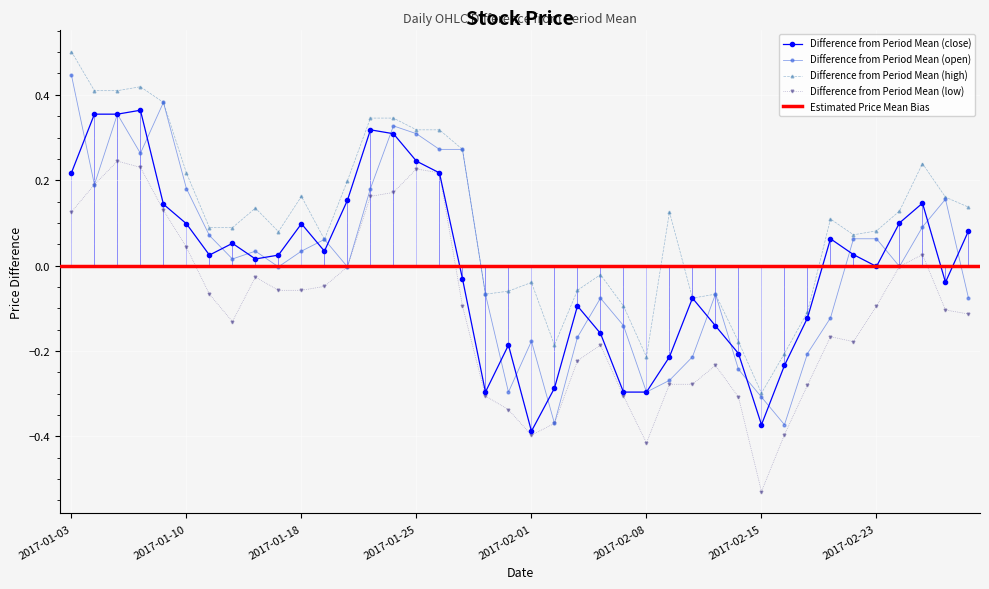

Reading left to right, list all the values displayed in this chart.

close: 0.2	0.4	0.4	0.4	0.1	0.1	0.0	0.1	0.0	0.0	0.1	0.0	0.2	0.3	0.3	0.2	0.2	-0.0	-0.3	-0.2	-0.4	-0.3	-0.1	-0.2	-0.3	-0.3	-0.2	-0.1	-0.1	-0.2	-0.4	-0.2	-0.1	0.1	0.0	-0.0	0.1	0.1	-0.0	0.1
open: 0.4	0.2	0.4	0.3	0.4	0.2	0.1	0.0	0.0	-0.0	0.0	0.1	-0.0	0.2	0.3	0.3	0.3	0.3	-0.1	-0.3	-0.2	-0.4	-0.2	-0.1	-0.1	-0.3	-0.3	-0.2	-0.1	-0.2	-0.3	-0.4	-0.2	-0.1	0.1	0.1	-0.0	0.1	0.2	-0.1
high: 0.5	0.4	0.4	0.4	0.4	0.2	0.1	0.1	0.1	0.1	0.2	0.1	0.2	0.3	0.3	0.3	0.3	0.3	-0.1	-0.1	-0.0	-0.2	-0.1	-0.0	-0.1	-0.2	0.1	-0.1	-0.1	-0.2	-0.3	-0.2	-0.1	0.1	0.1	0.1	0.1	0.2	0.2	0.1
low: 0.1	0.2	0.2	0.2	0.1	0.0	-0.1	-0.1	-0.0	-0.1	-0.1	-0.0	-0.0	0.2	0.2	0.2	0.2	-0.1	-0.3	-0.3	-0.4	-0.4	-0.2	-0.2	-0.3	-0.4	-0.3	-0.3	-0.2	-0.3	-0.5	-0.4	-0.3	-0.2	-0.2	-0.1	-0.0	0.0	-0.1	-0.1